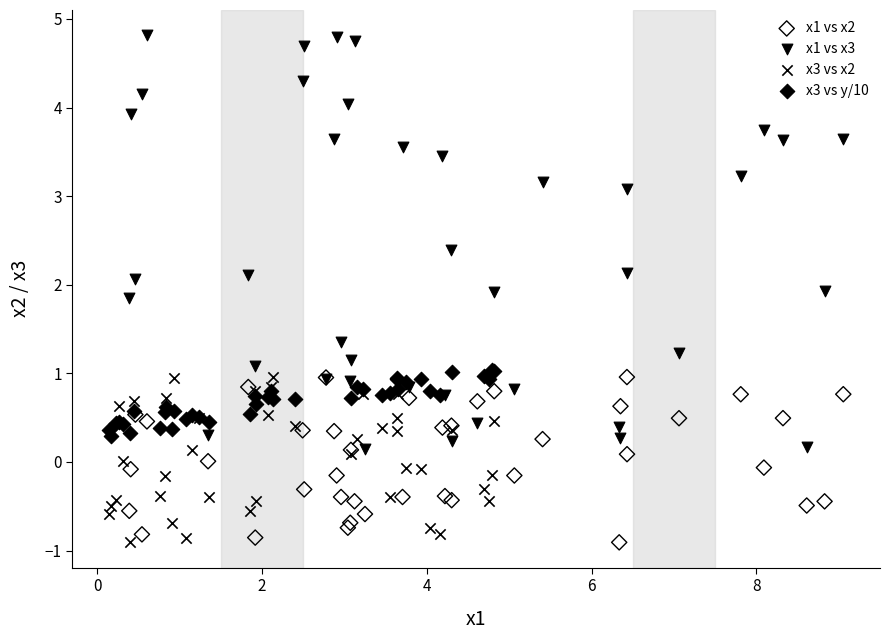

Which series reaches the maximum Y coordinate?

x1 vs x3